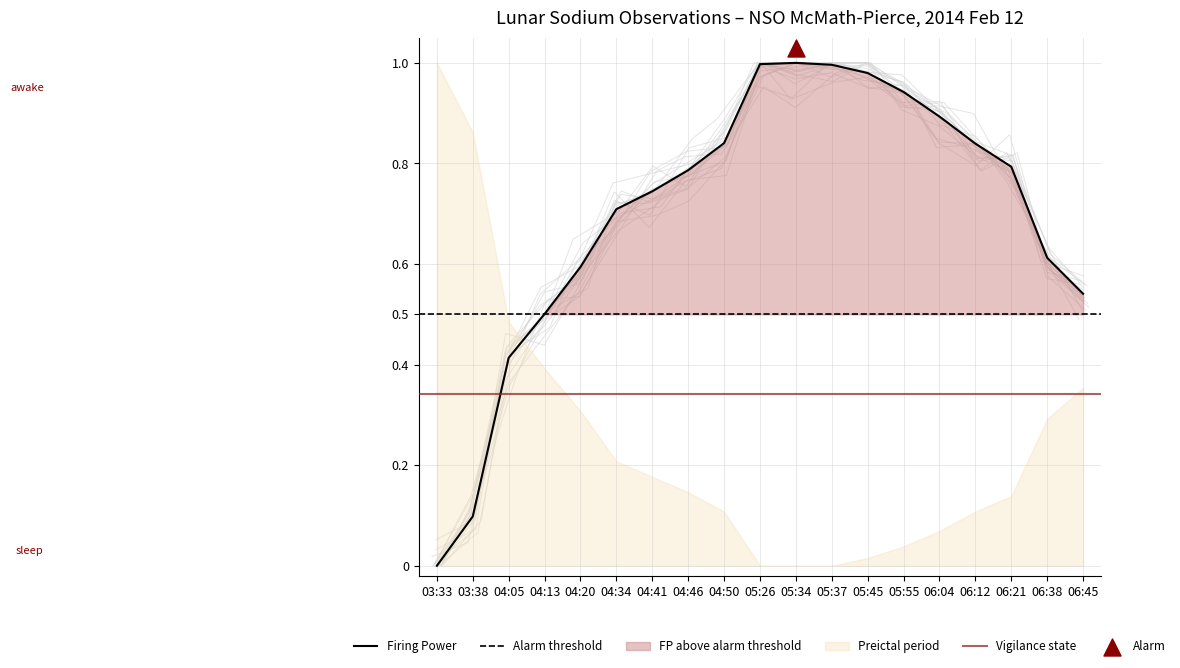

Is it true that Firing Power equals 0.7 at 04:34?

True